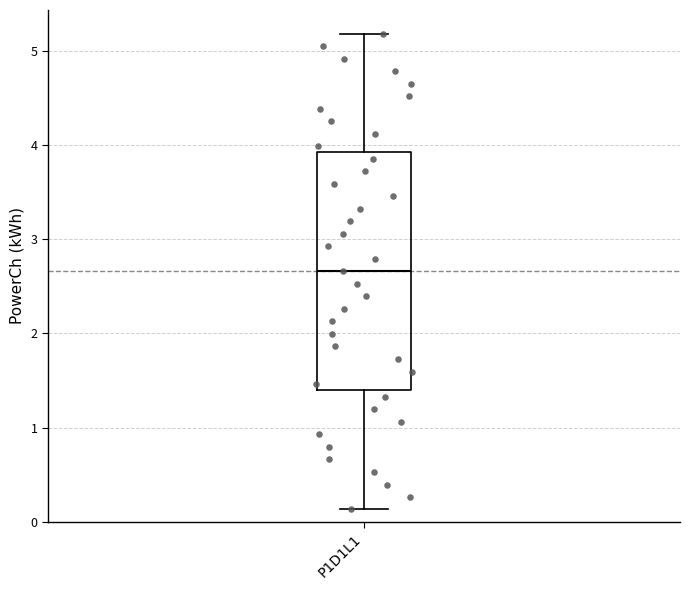

Transcribe this box plot: give where the median line is, the range the box spans, and where the two whiskers end, as read against the y-axis. The values are not printed on the chart, so give them approximately, as read against the axis.

median 2.7, box 1.4 to 3.9, whiskers 0.1 to 5.2